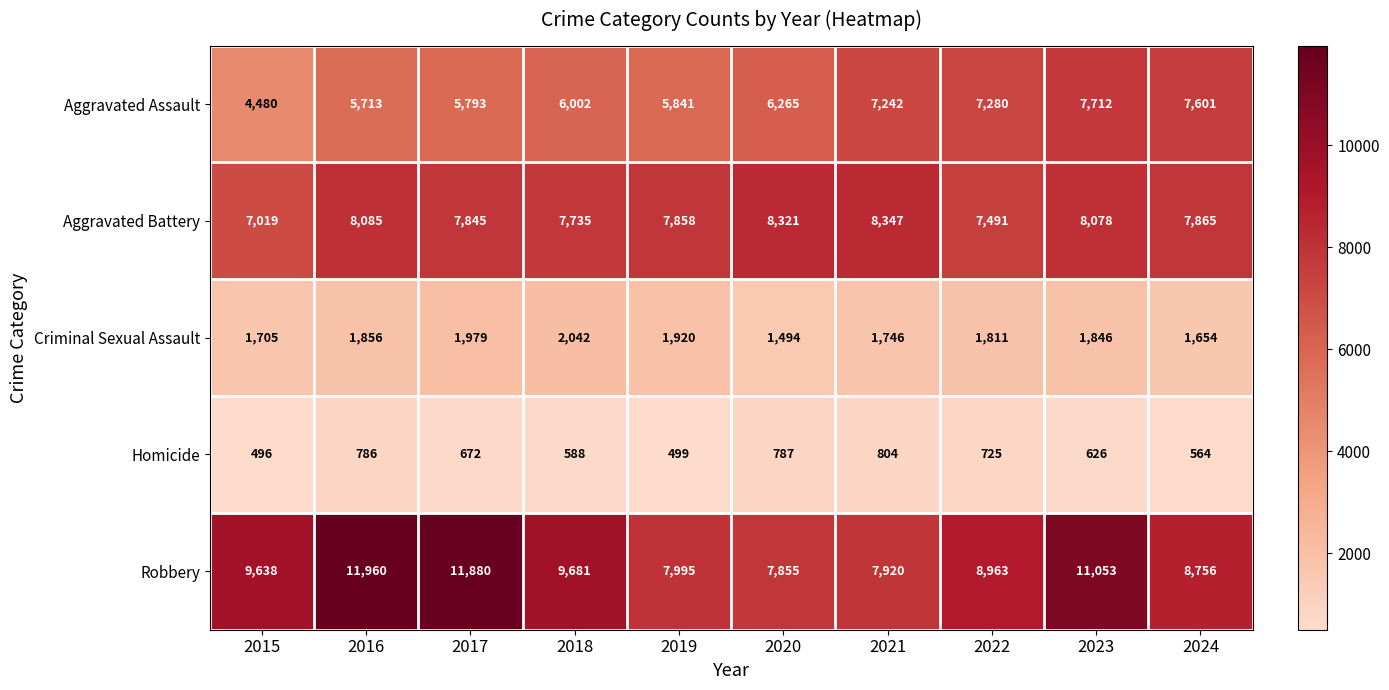

Which series has the largest range (max minus min)?

Robbery